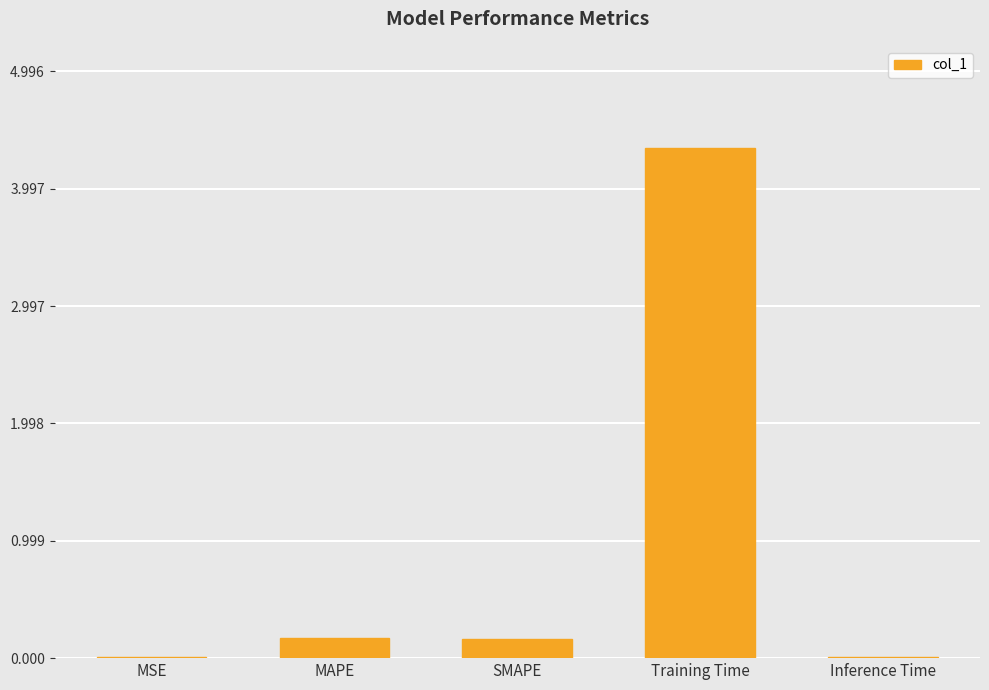

What is the approximate value at SMAPE?

0.2